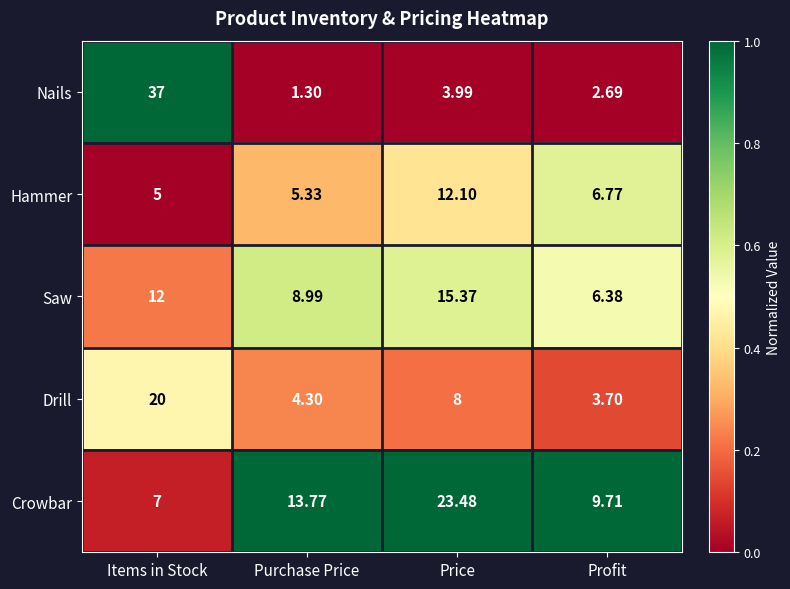

Is the value of Hammer at Profit greater than the value of Saw at Items in Stock?

No